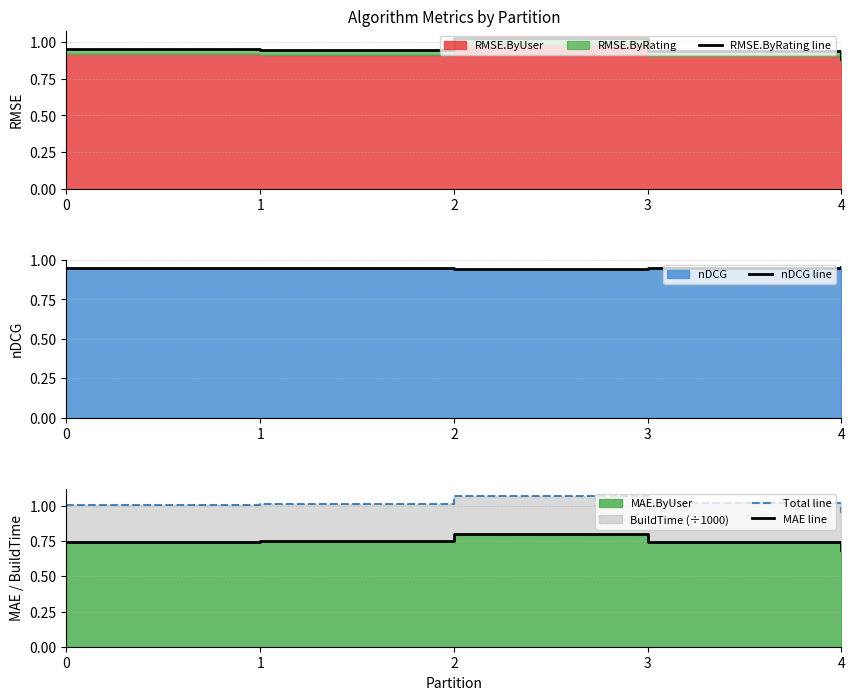

True or false: RMSE.ByRating line and MAE line cross at least once.

False